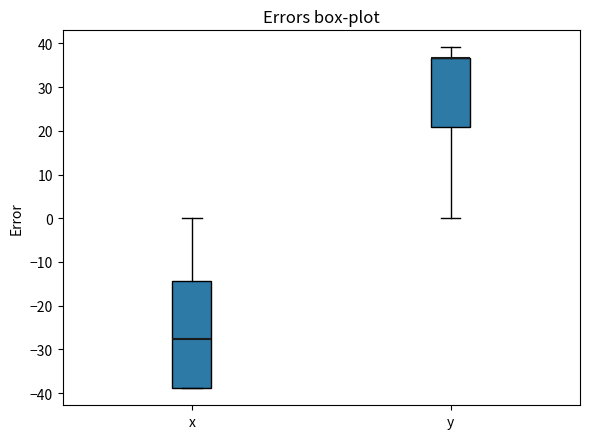

Reading left to right, transcribe this box plot: for each box, give where its median line is, the range the box spans, and where its two whiskers end, as read against the y-axis. The values are not printed on the chart, so give them approximately, as read against the axis.

x: median -28, box -39 to -14, whiskers -39 to 0
y: median 37 (drawn on the box's upper edge), box 21 to 37, whiskers 0 to 39